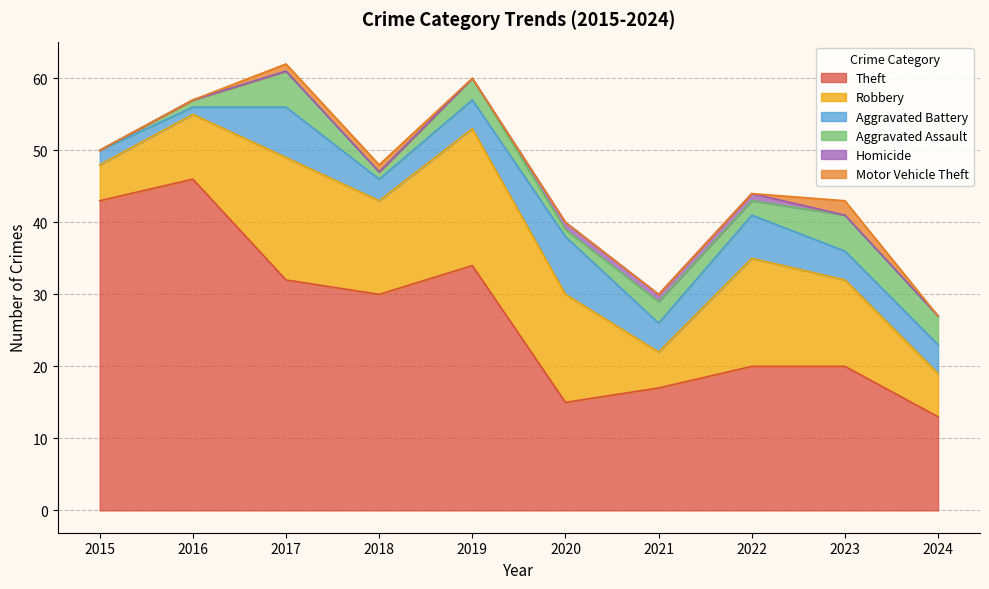

How many lines are shown in the chart?

6